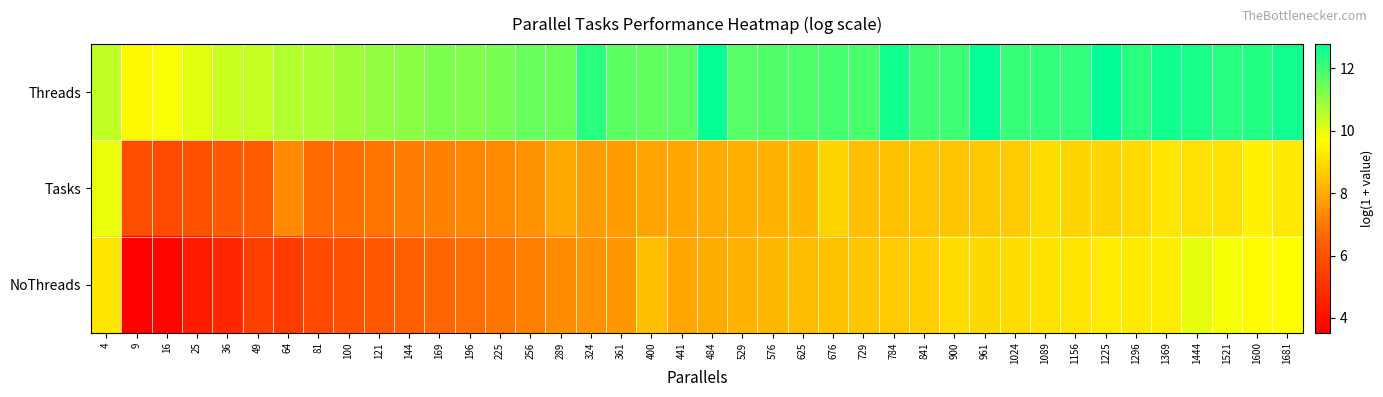

Which series has the largest total across all categories?

Threads